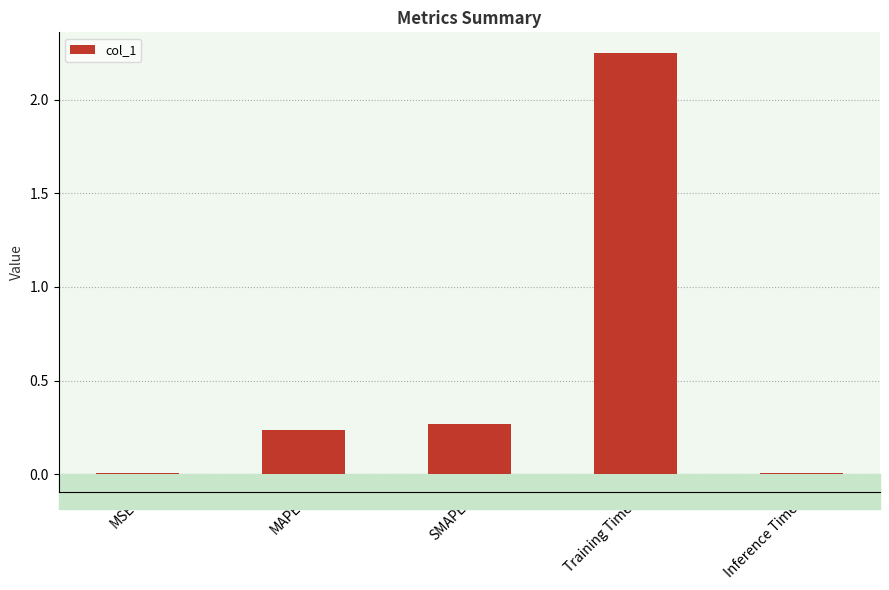

How many bars are there in total?

5